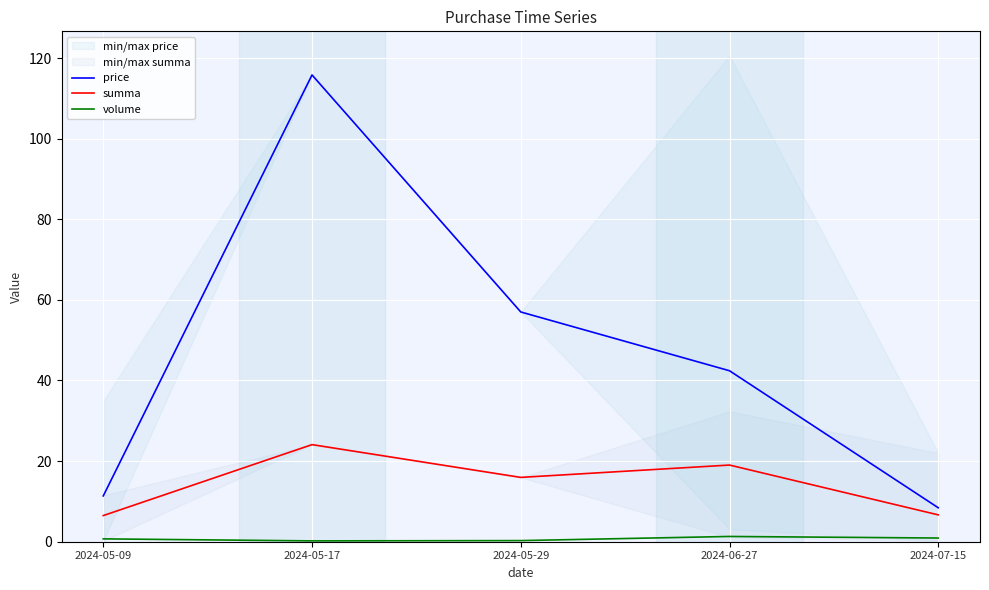

How many interior local peaks does the price series have?

1